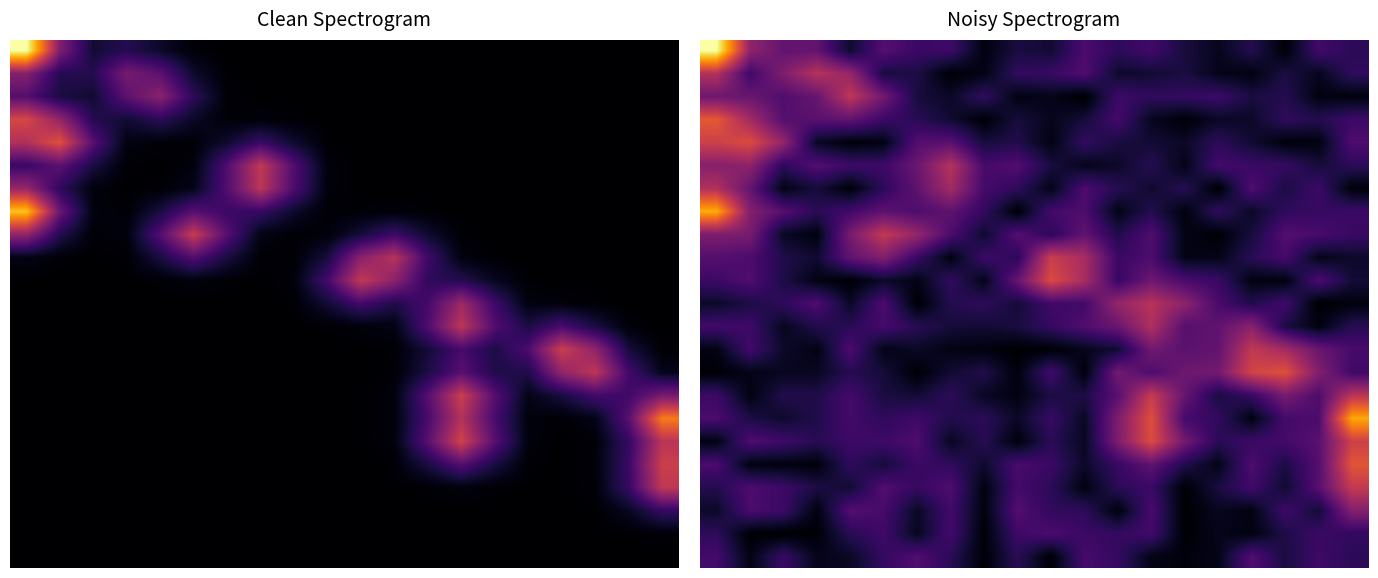

What is the total value across all series at 11?

8.8